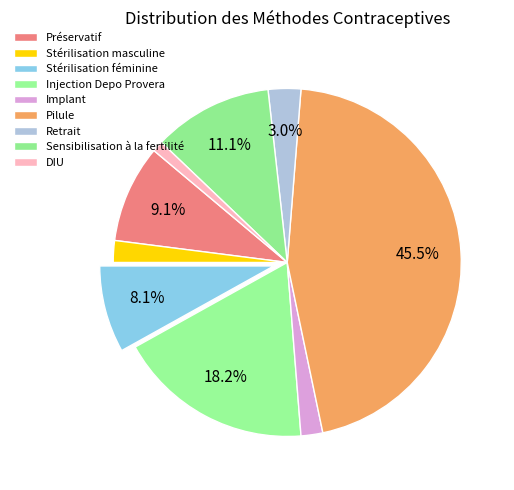

Is there a majority slice in this chart?

No